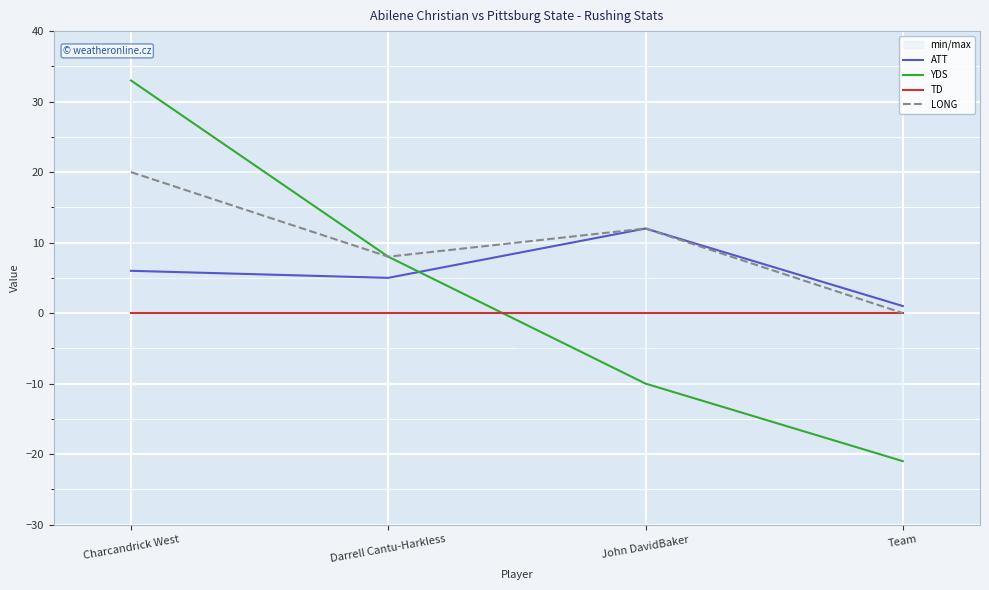

How many lines are shown in the chart?

4